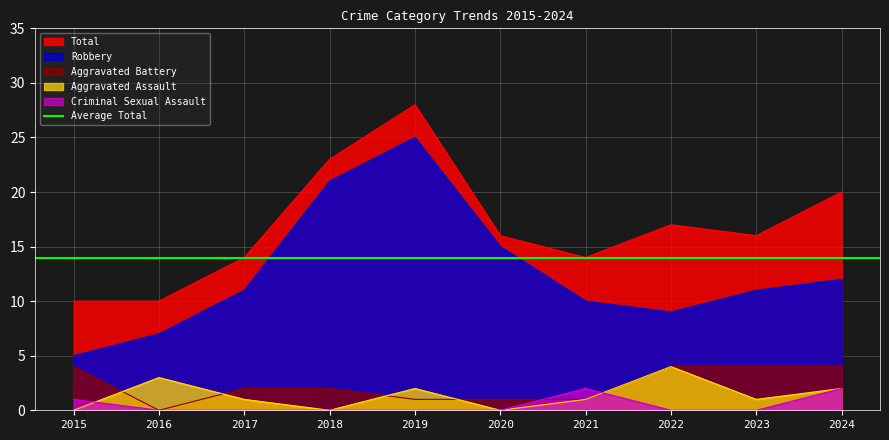

Which category has the lowest value in the Aggravated Assault series?

2015